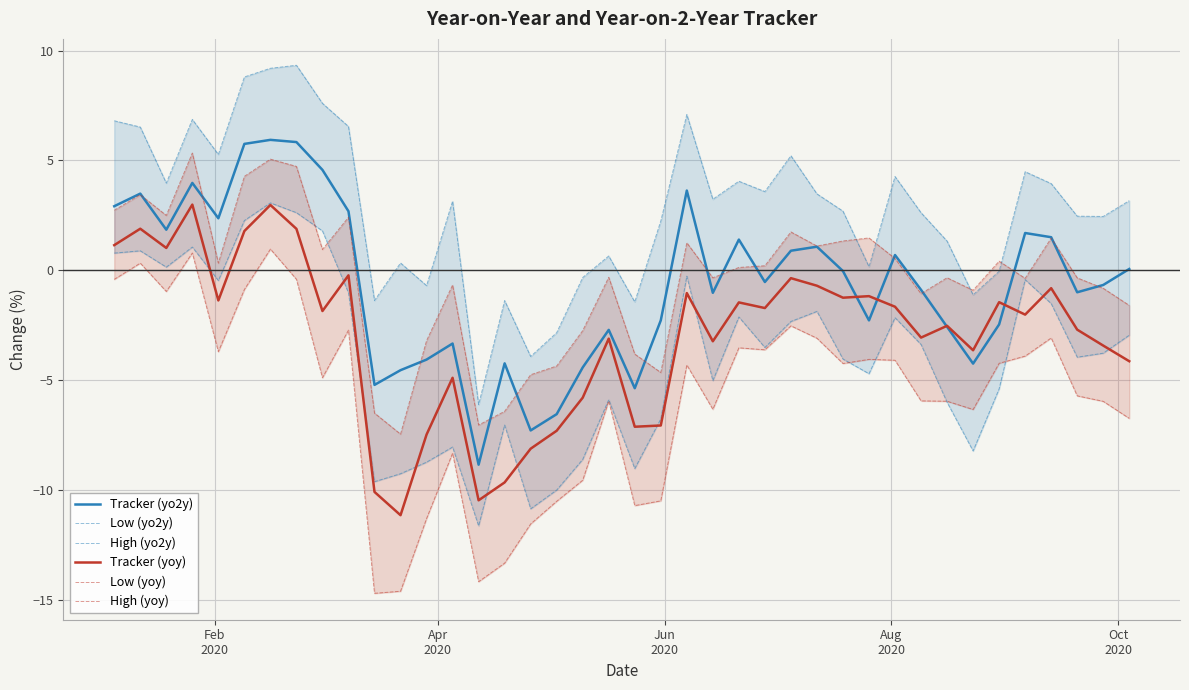

Rank the series by their maximum value, from lowest to highest.

Low (yoy), Tracker (yoy), Low (yo2y), High (yoy), Tracker (yo2y), High (yo2y)